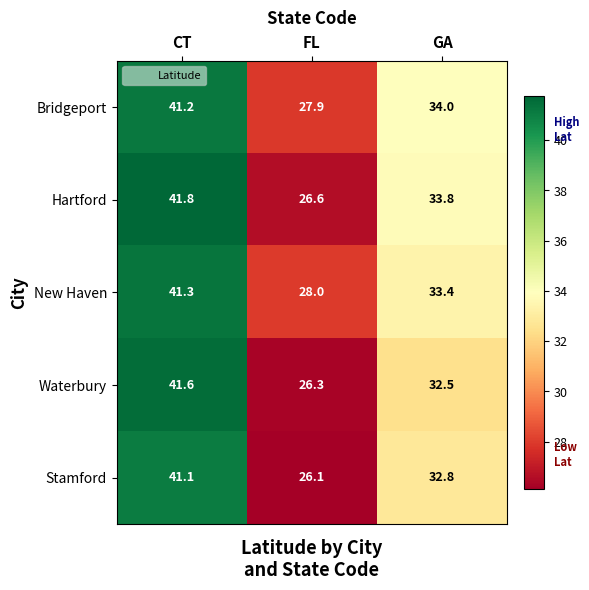

Which series changed the most between FL and GA?

Hartford